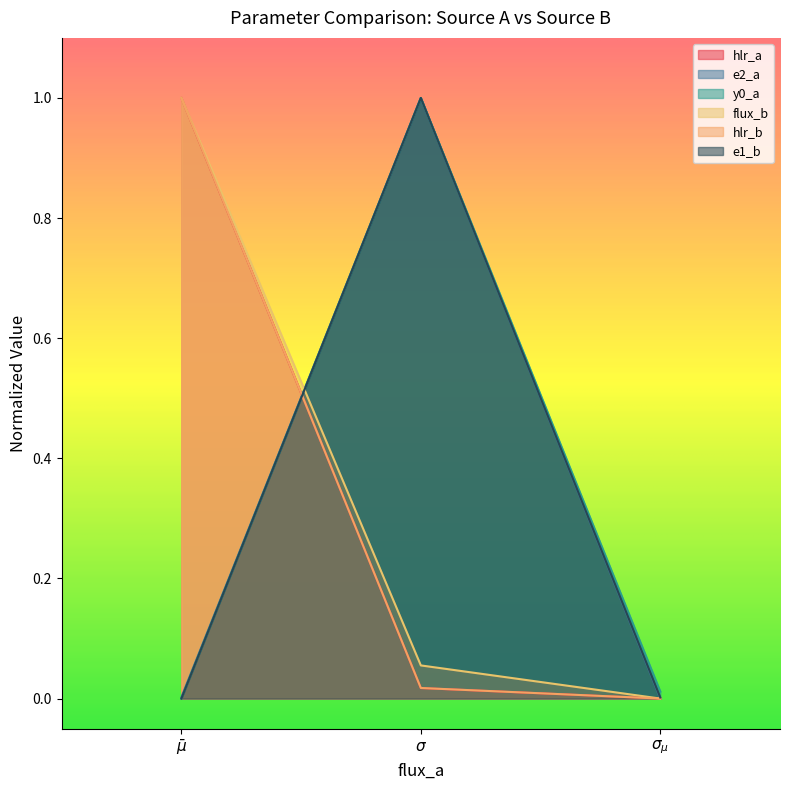

What is the label of the 3rd point from the left?

$\sigma_{\mu}$